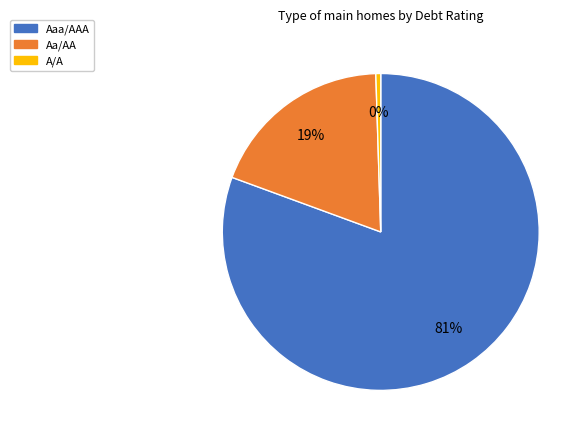

Which has a higher value, Aaa/AAA or Aa/AA?

Aaa/AAA